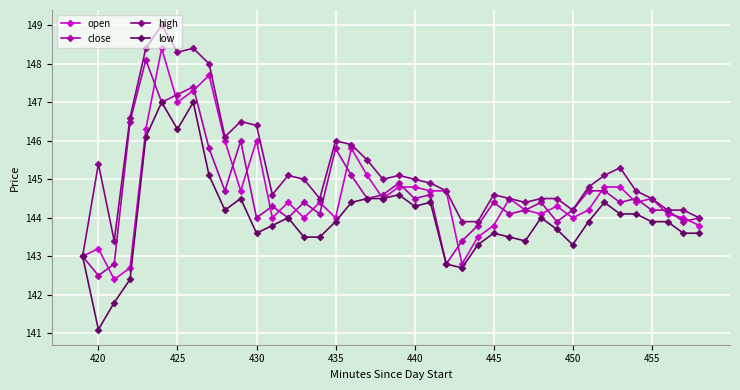

What is the maximum value shown in the chart?

149.0